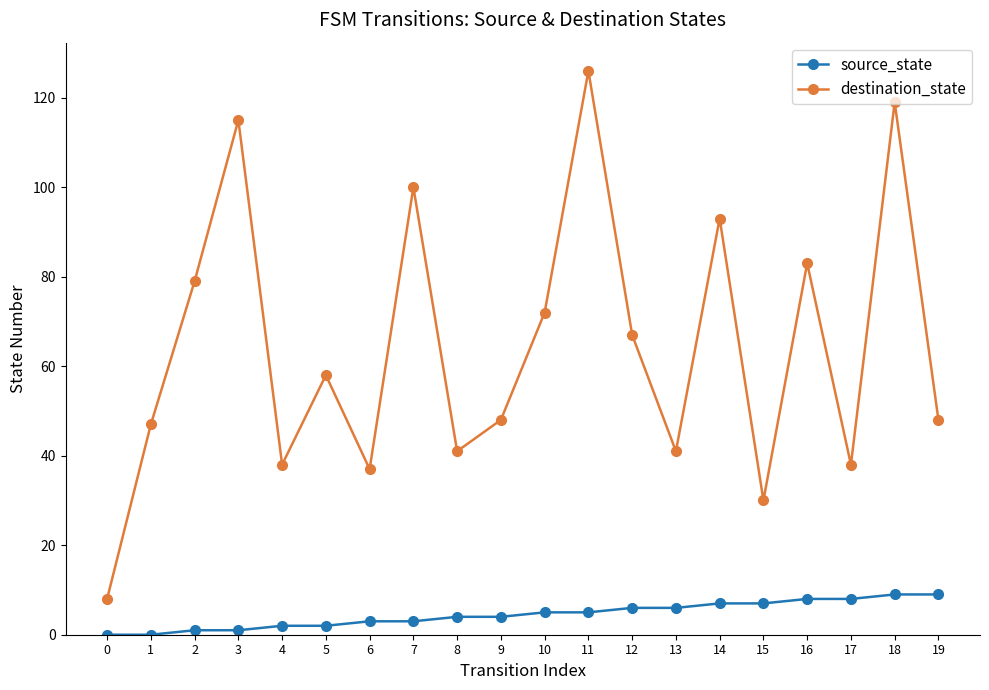

Is this an area chart (filled region under the line)?

No